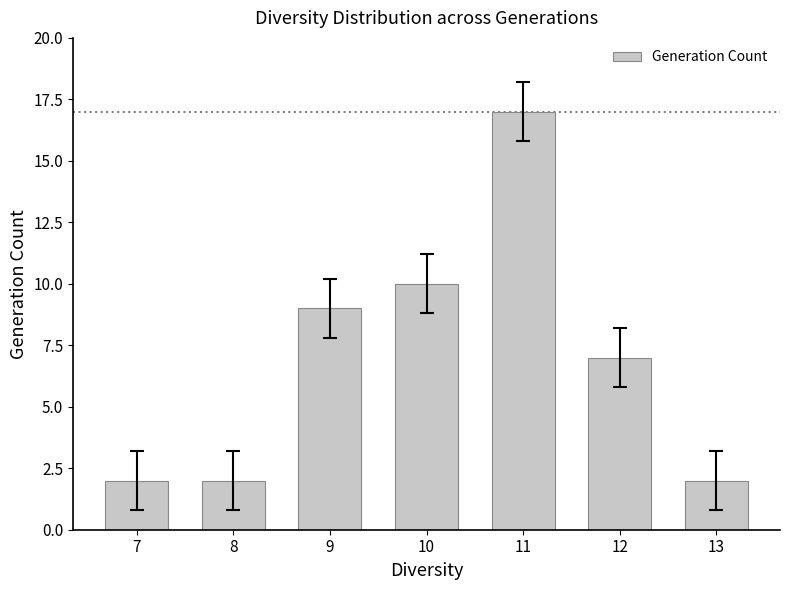

At which label is the value closest to 9?

9